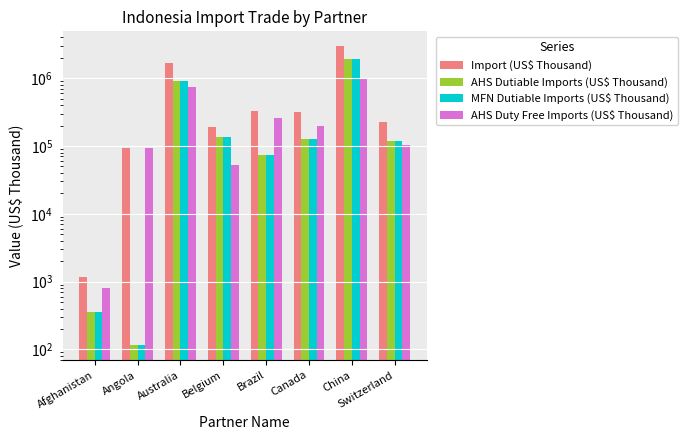

What is the total value across all series at Brazil?

736161.9